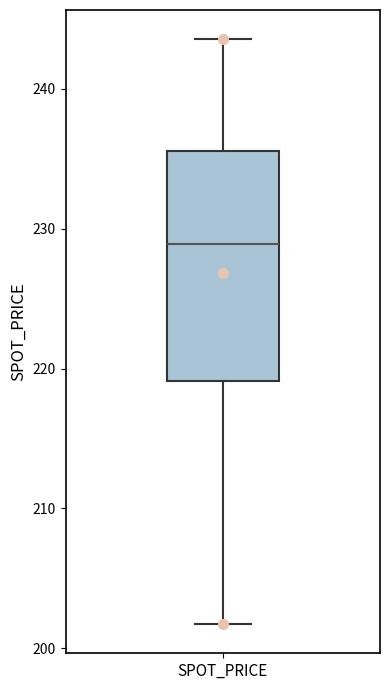

Where is the lower edge of the box for SPOT_PRICE on the y-axis? The values are not printed on the chart, so give them approximately, as read against the axis.

219